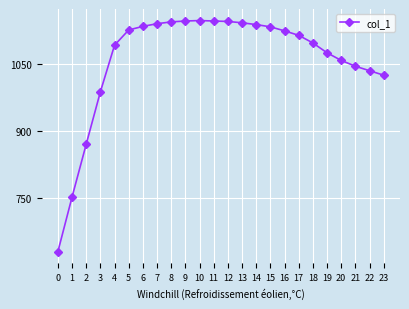

What is the maximum value shown in the chart?

1146